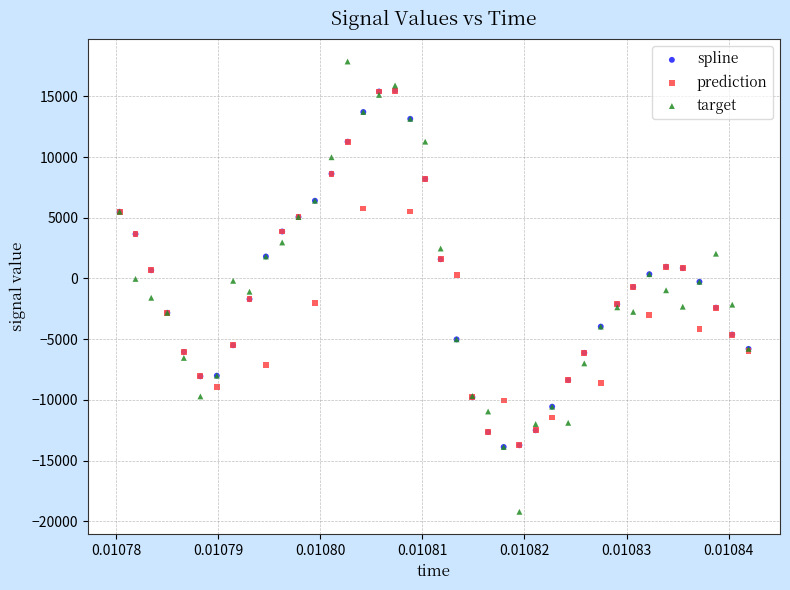

What are all the series names shown in the legend?

spline, prediction, target